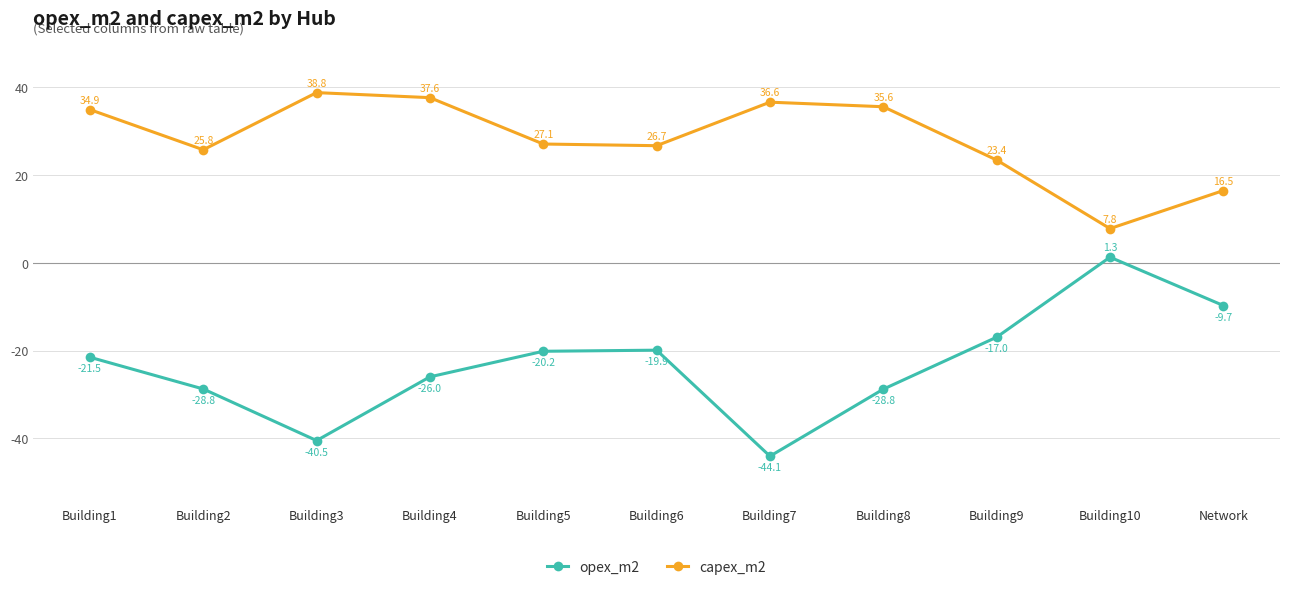

Is it true that capex_m2 equals 35.6 at Building8?

True